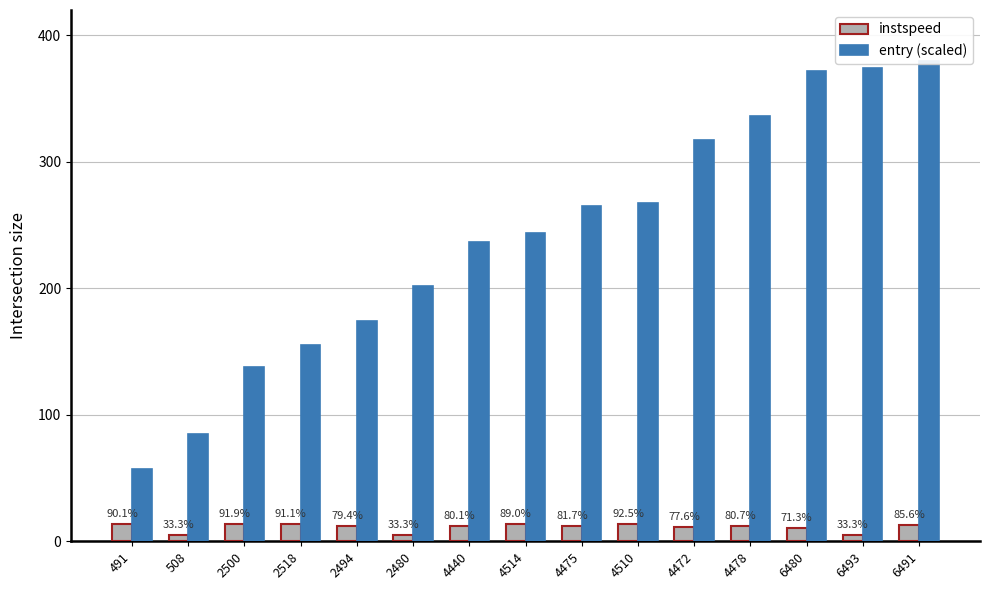

What are all the series names shown in the legend?

instspeed, entry (scaled)